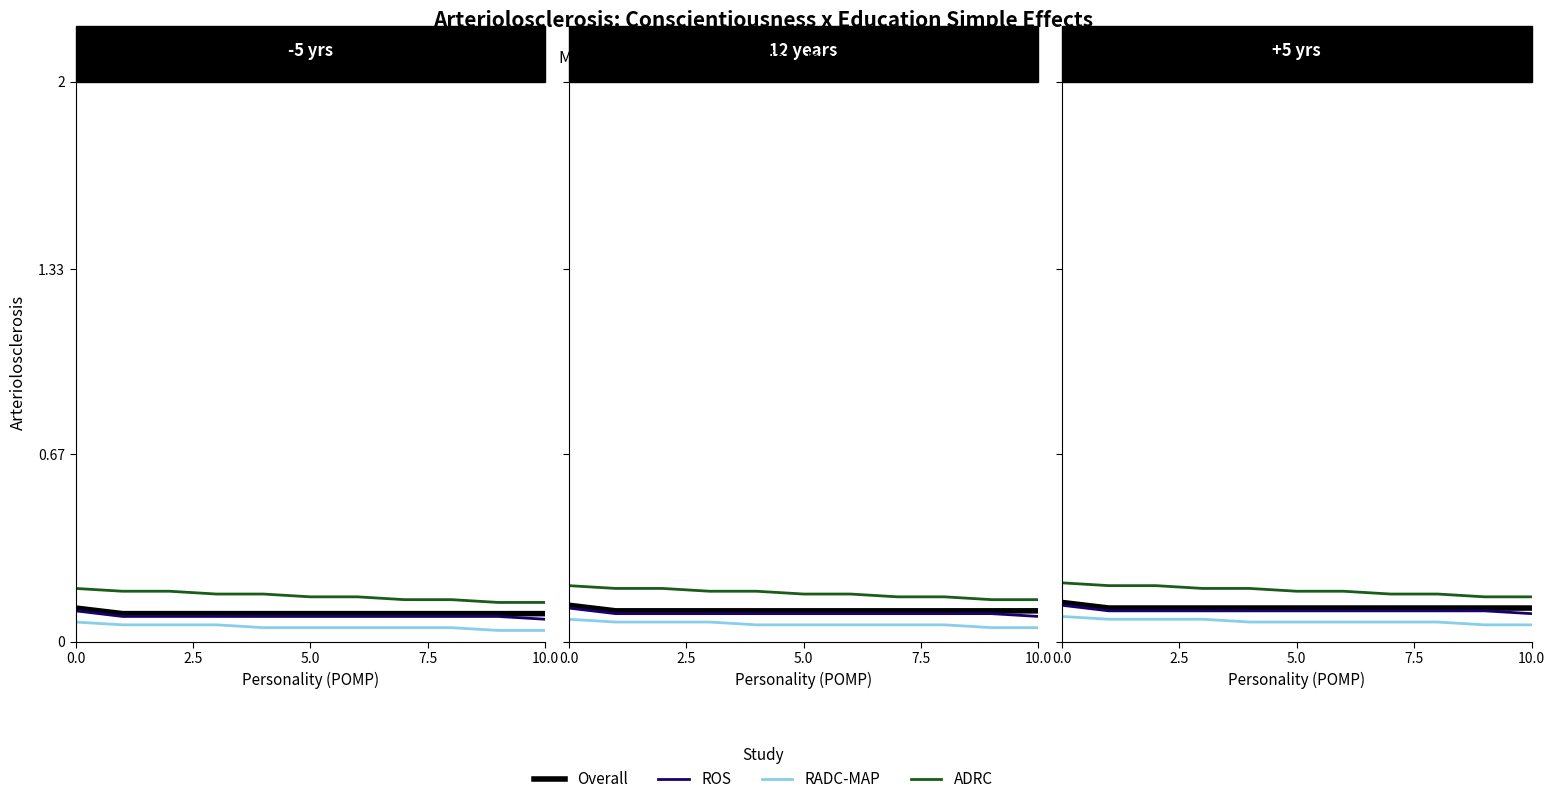

What are all the series names shown in the legend?

Overall, ROS, RADC-MAP, ADRC